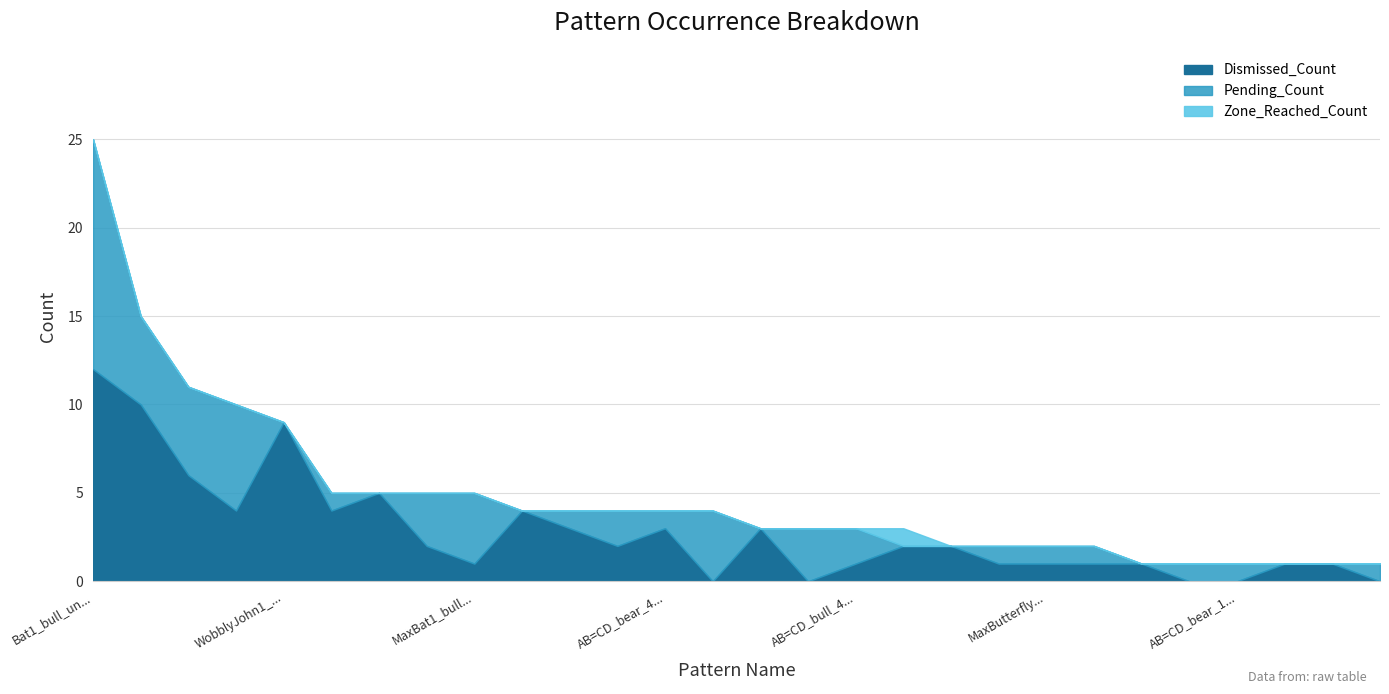

What is the total value across all series at Bat1_bull_unformed?

25